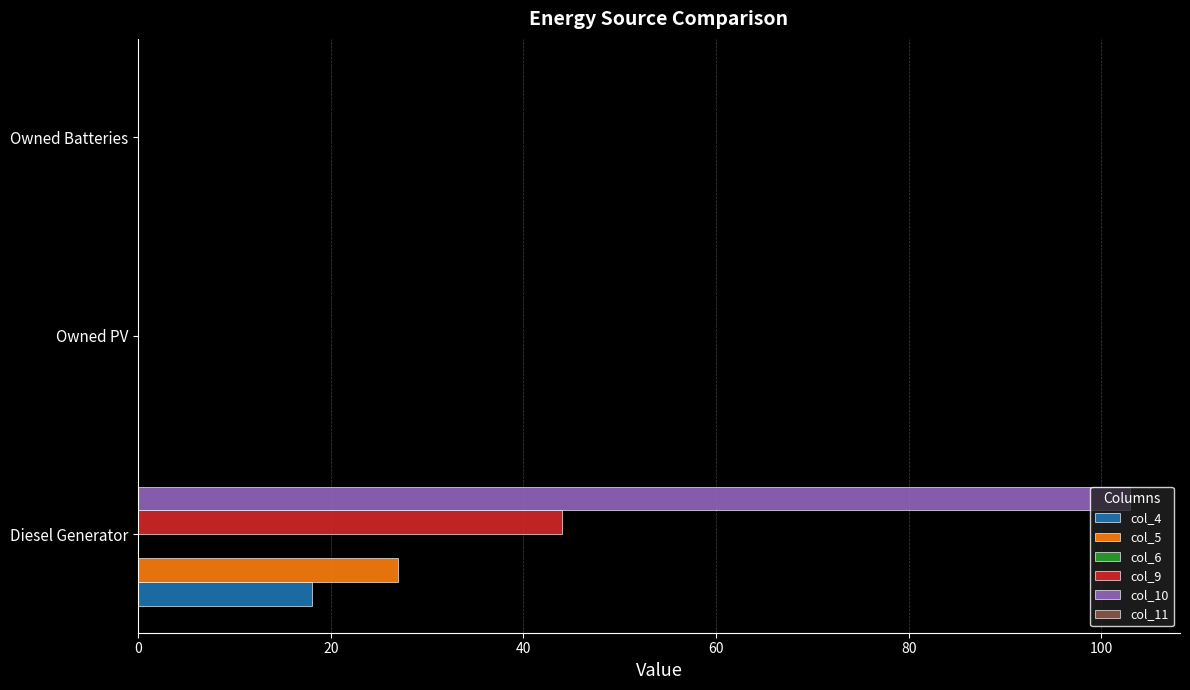

At which category is the sum across all series the highest?

Diesel Generator